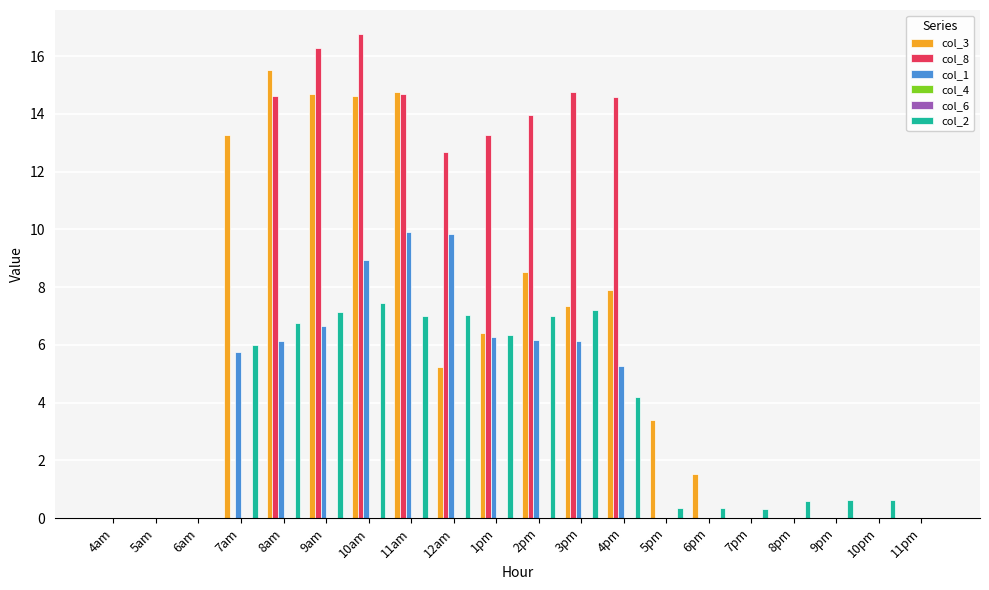

Which category has the lowest value across all series?

4am